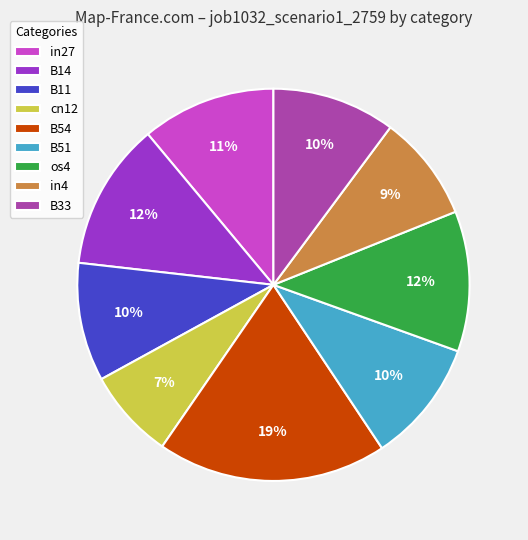

Is it true that B14 is 12% of the pie?

True